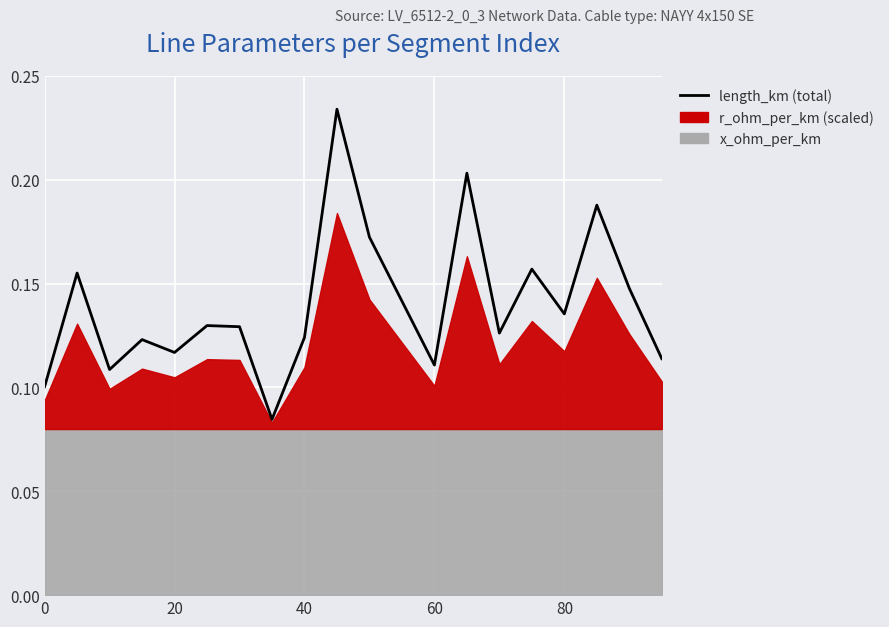

The value at 0 is 0.1. True or false?

True